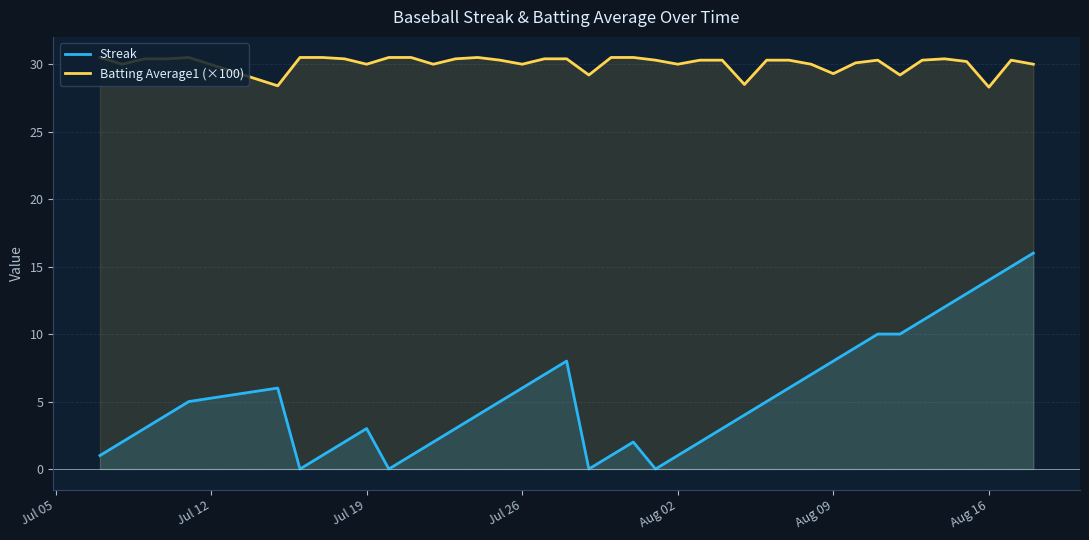

Is it true that Batting Average1 (×100) equals 19.1 at Aug 02?

False